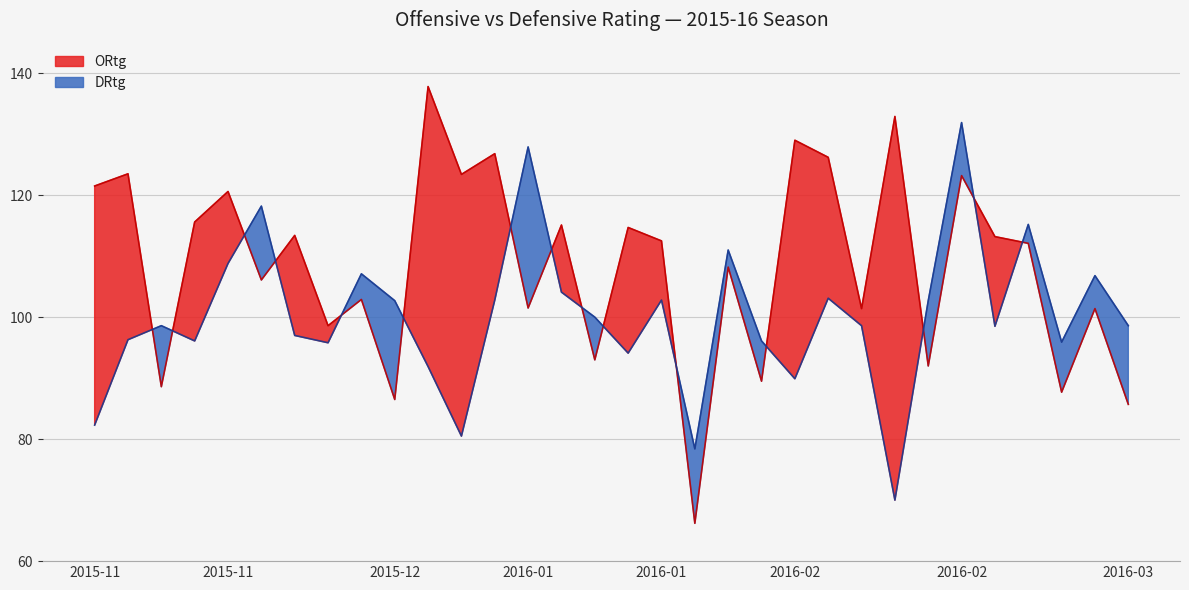

What is the greatest value displayed?

137.8